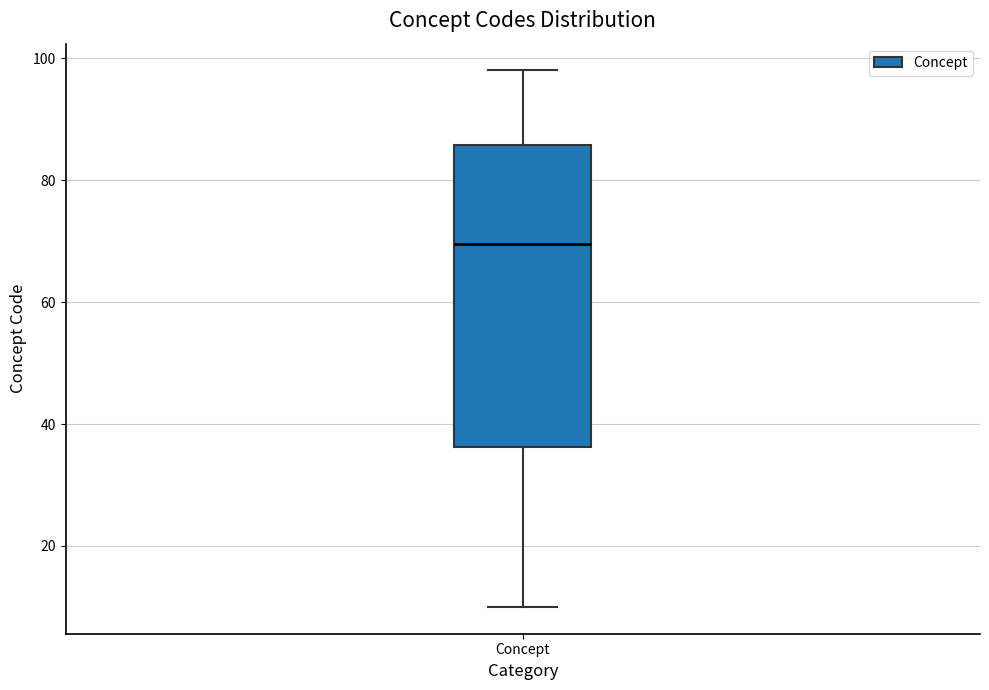

Read this box plot against the y-axis: the position of the median line, the range covered by the box, and the ends of both whiskers. The values are not printed on the chart, so give them approximately, as read against the axis.

median 70, box 36 to 86, whiskers 10 to 98